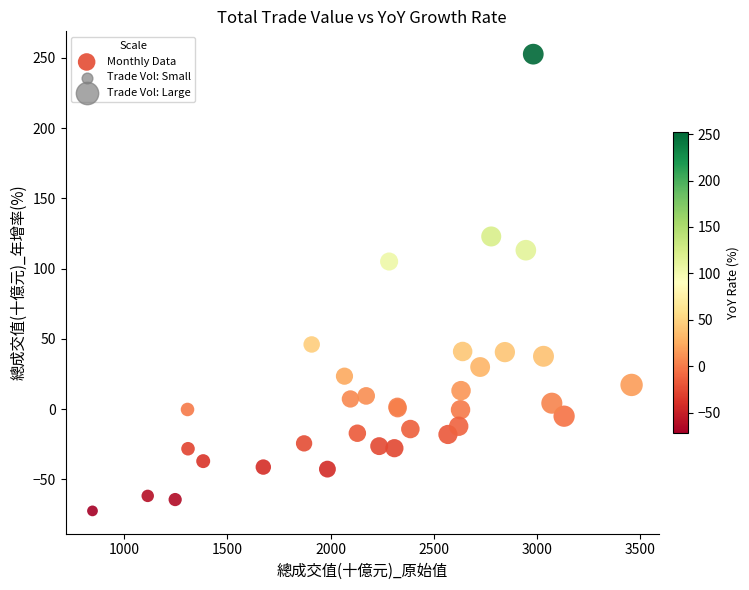

What Y value in the scatter plot is closest to 90?

105.1